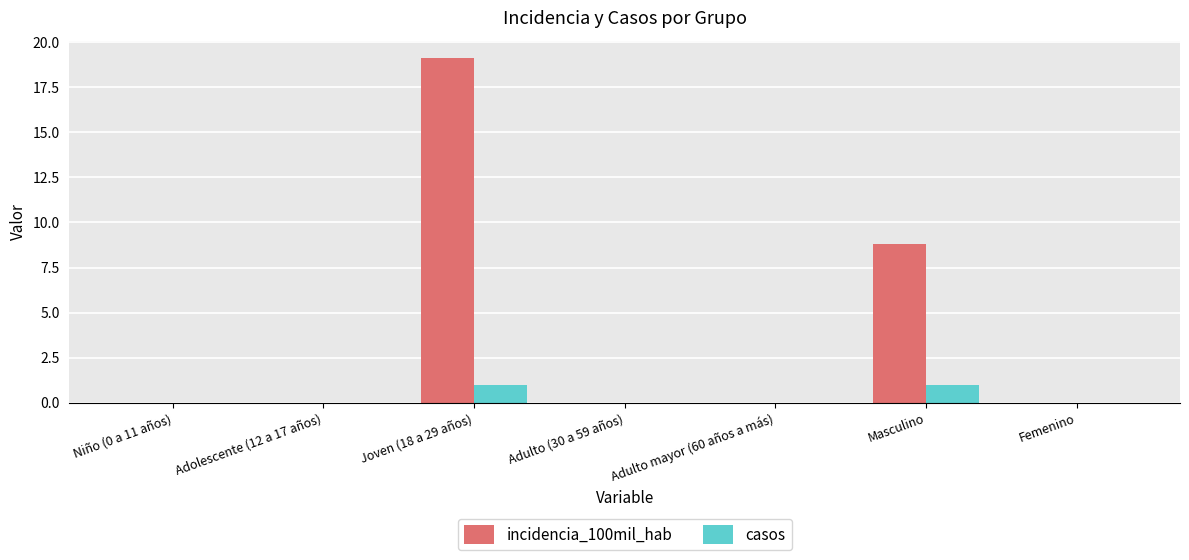

What is the maximum value for casos?

1.0